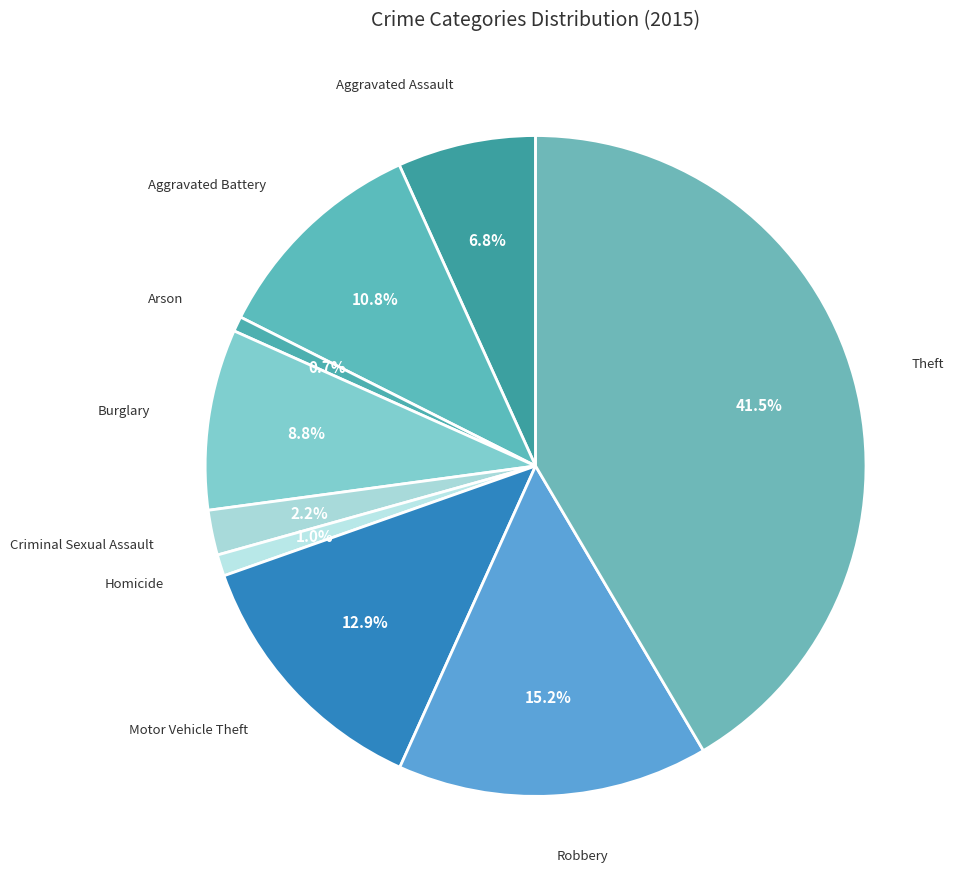

Does any single category account for the majority?

No